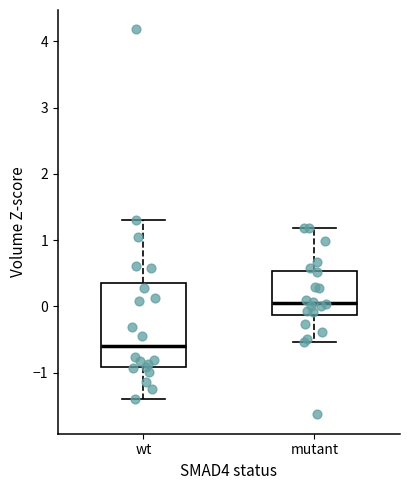

Which box has the lowest median line?

wt